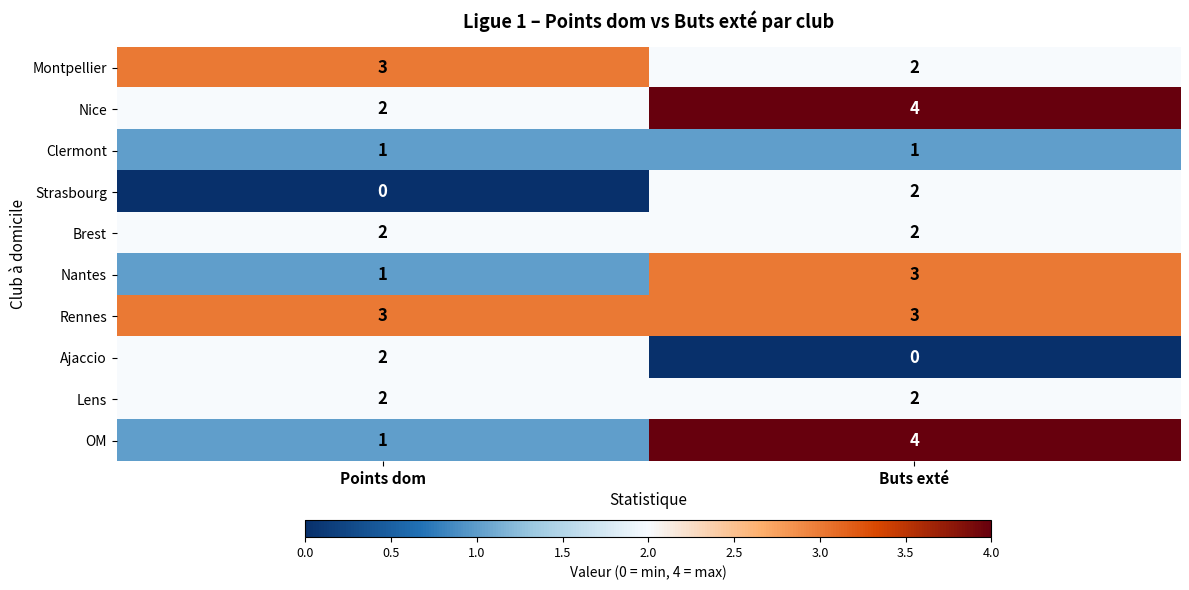

How many categories are shown in the chart?

2